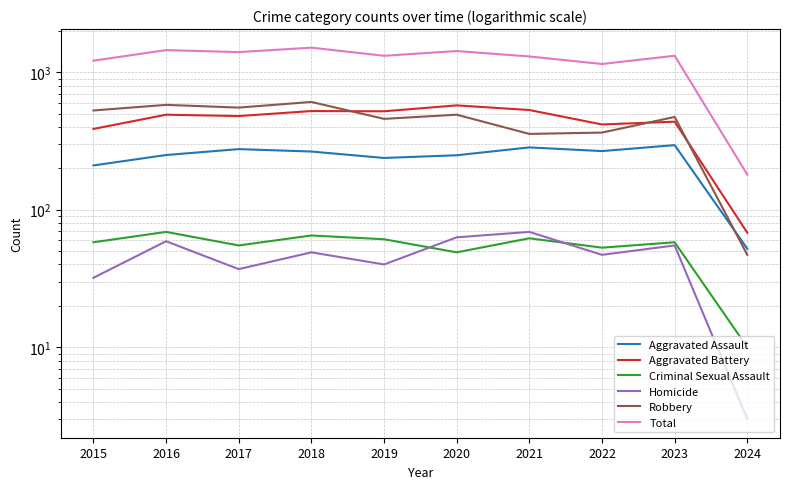

Between 2015 and 2023, which is larger?

2023